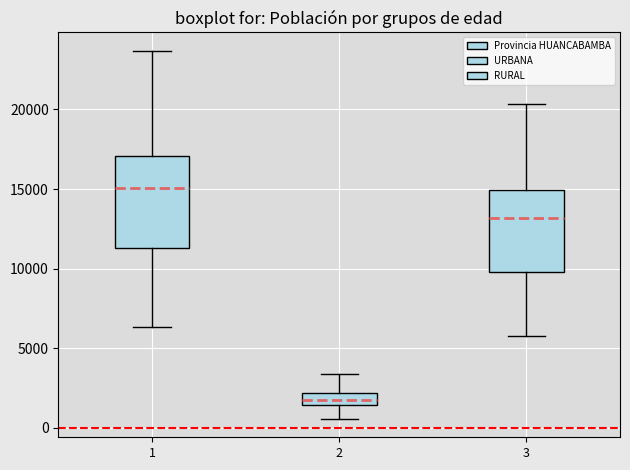

Comparing the boxes themselves (not the whiskers), which one is the tallest?

1